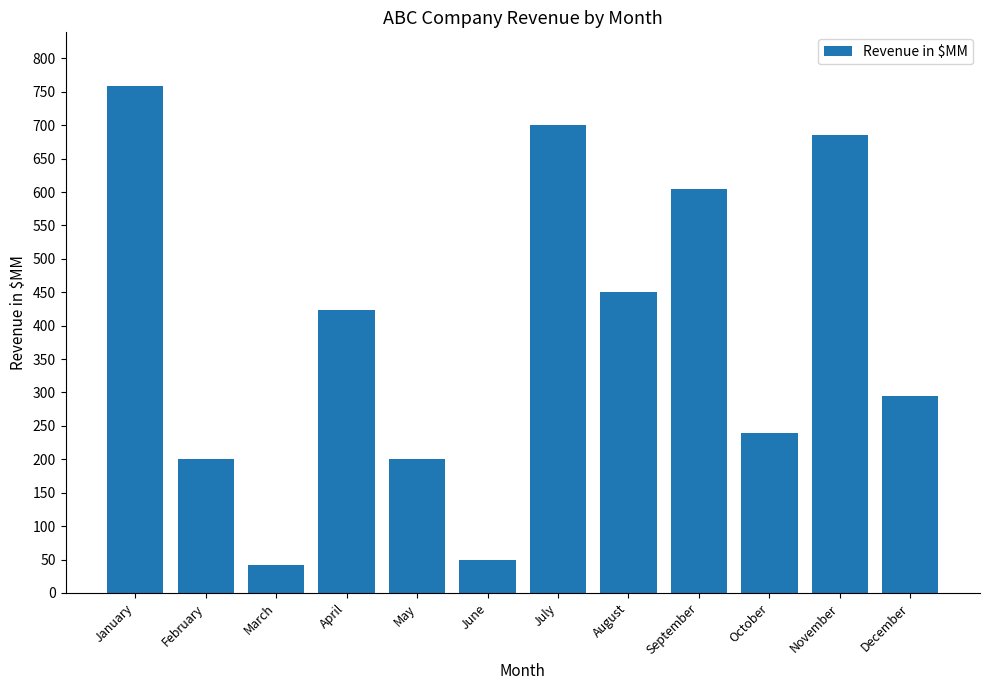

True or false: the data shows 605 at September.

True